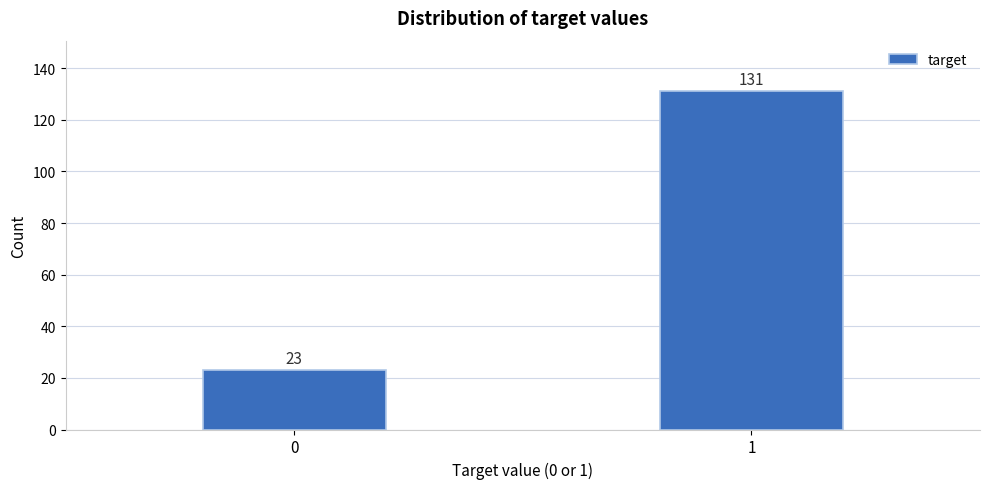

Reading left to right, what are all the values shown in this chart?

0=23	1=131